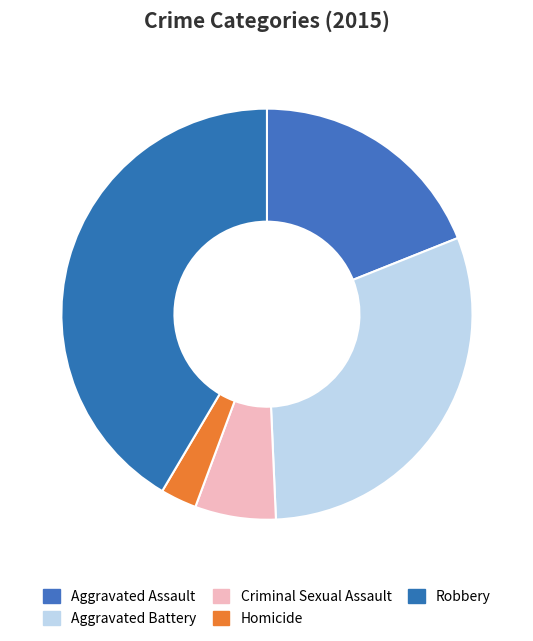

Is it true that Homicide is 13% of the pie?

False